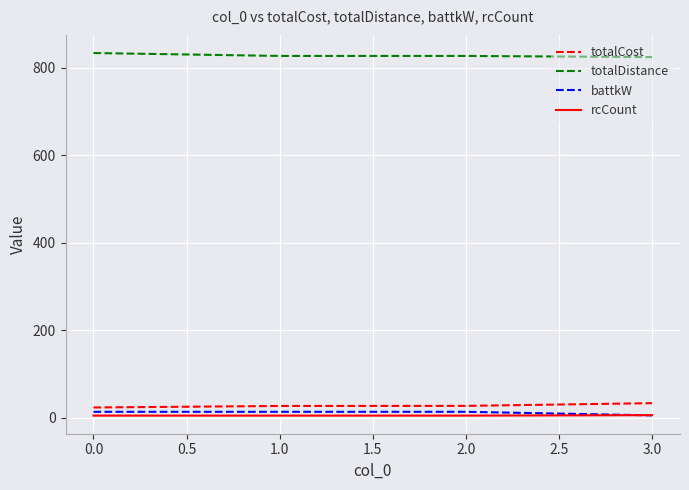

What are all the series names shown in the legend?

totalCost, totalDistance, battkW, rcCount